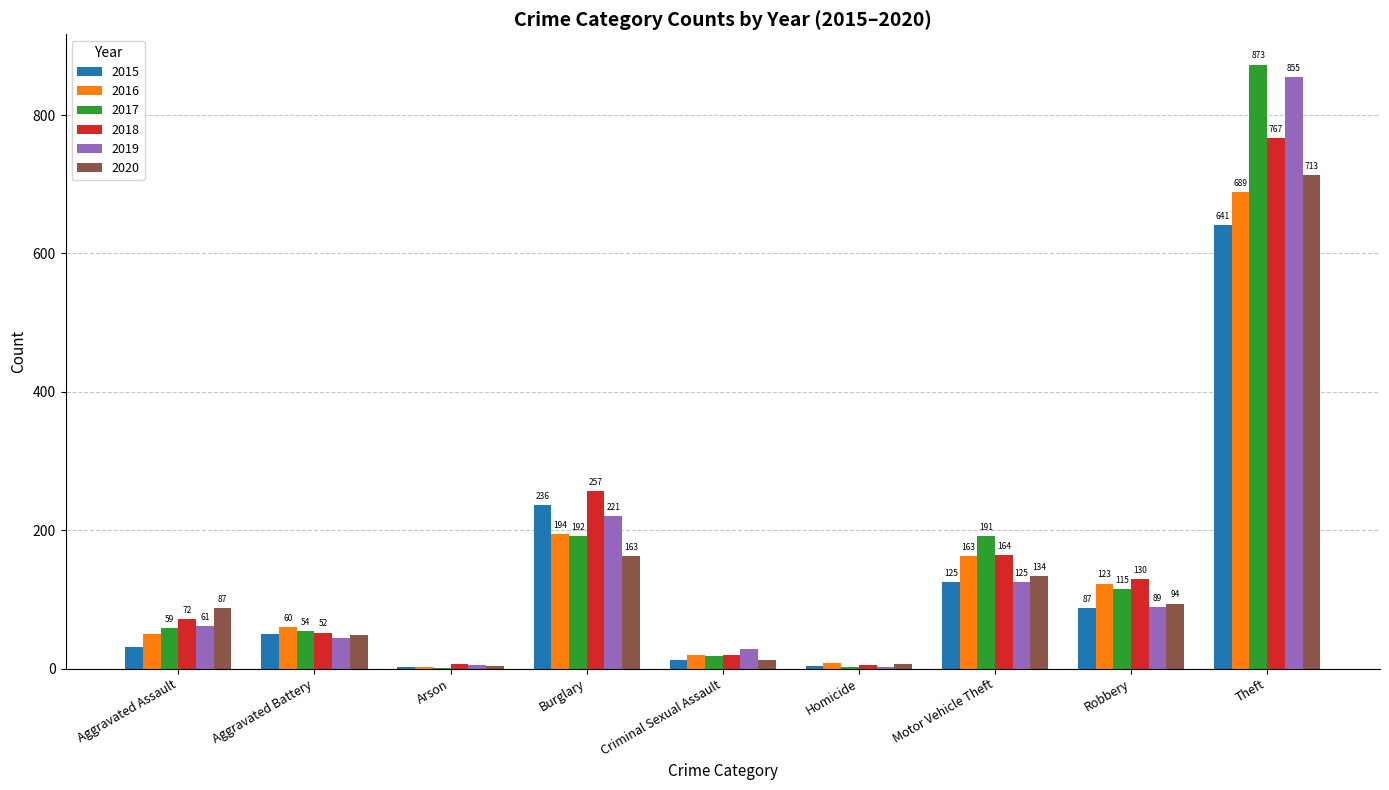

Count the number of data series in this chart.

6